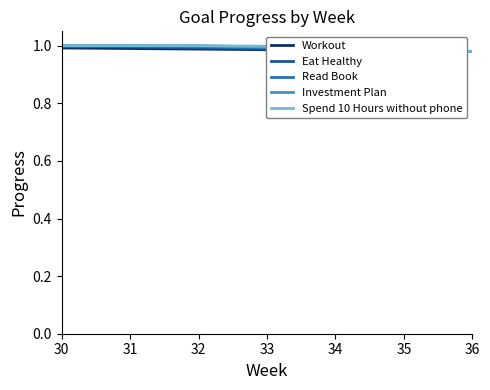

What is the total value across all series at 30?

5.0